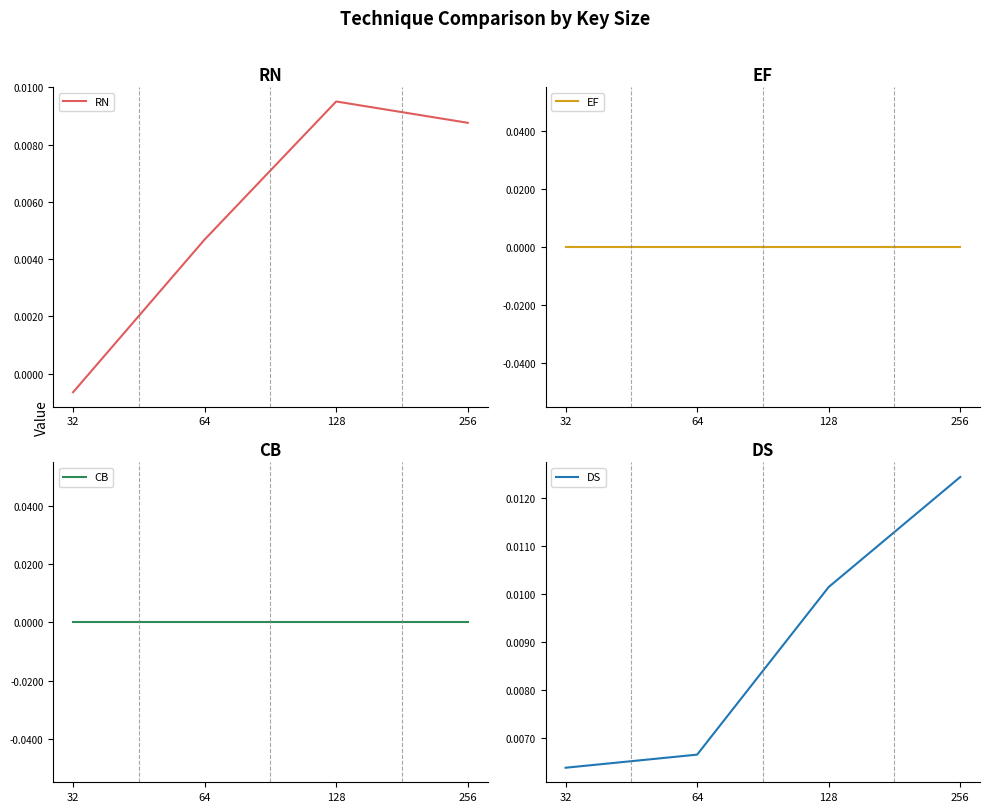

True or false: DS and CB cross at least once.

False